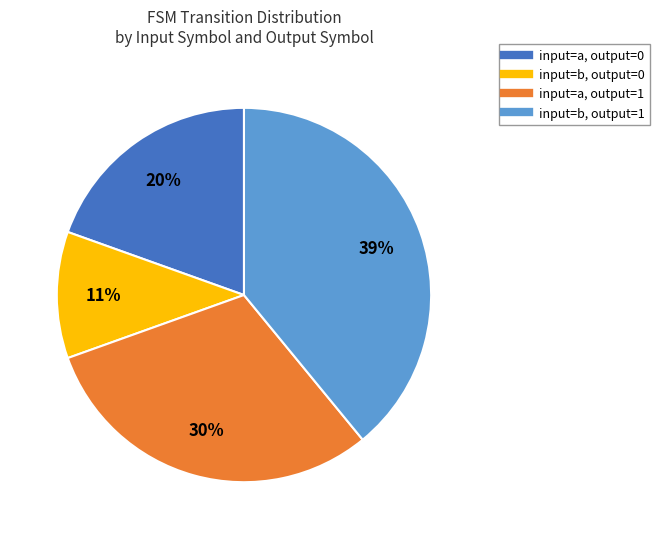

To the nearest percent, what is the average slice percentage?

25%